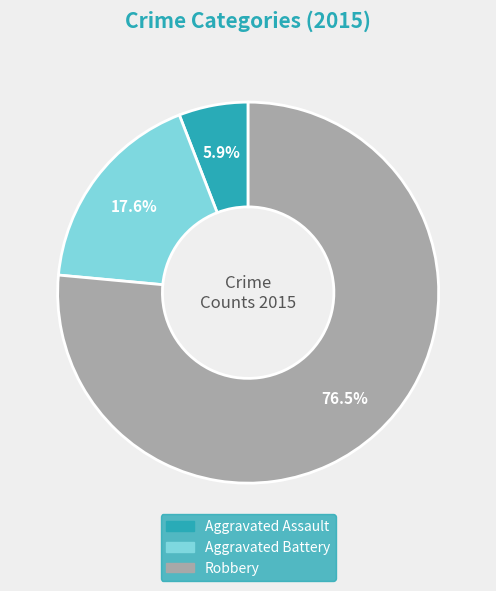

What is the smallest slice in the pie chart?

Aggravated Assault